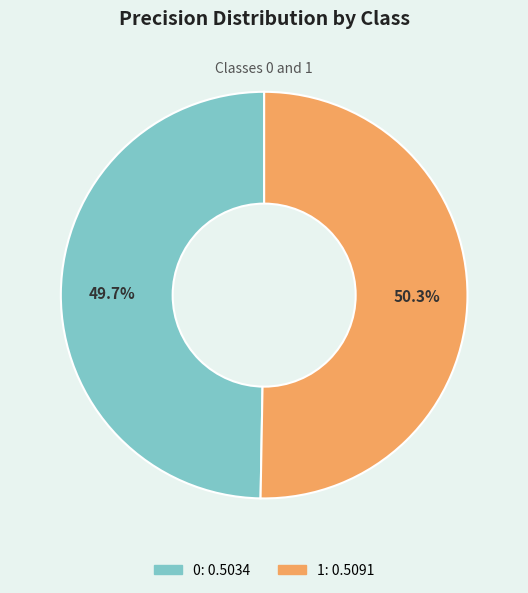

To the nearest percent, what is the average slice percentage?

50%